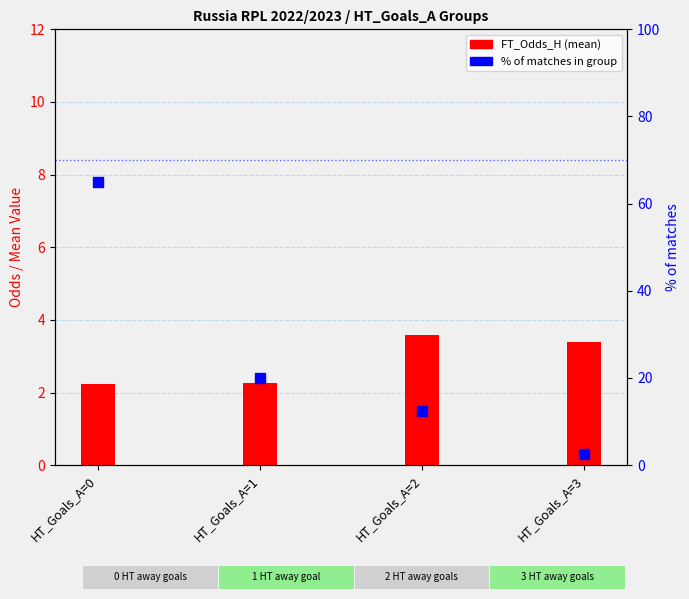

At which category is the sum across all series the highest?

HT_Goals_A=0